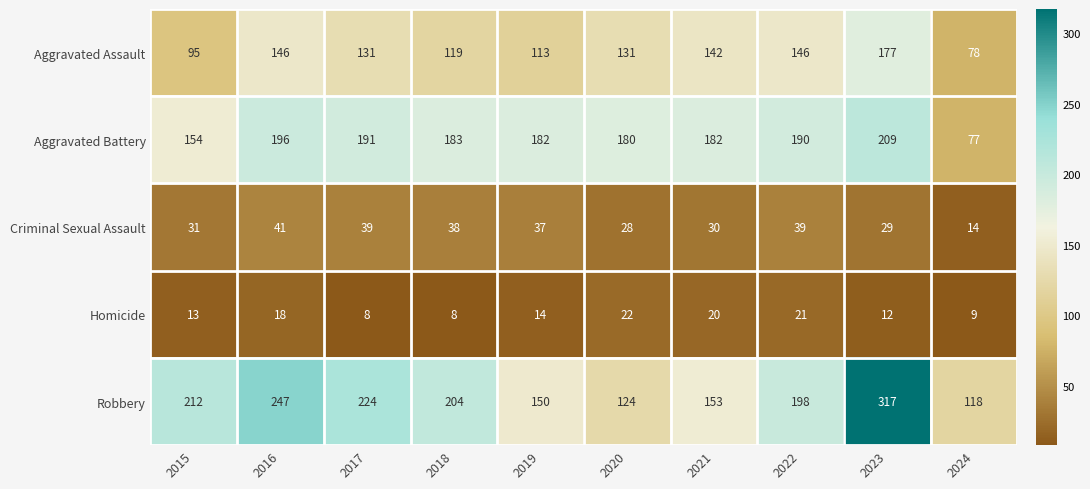

Between 2015 and 2020, which series saw the biggest shift?

Robbery